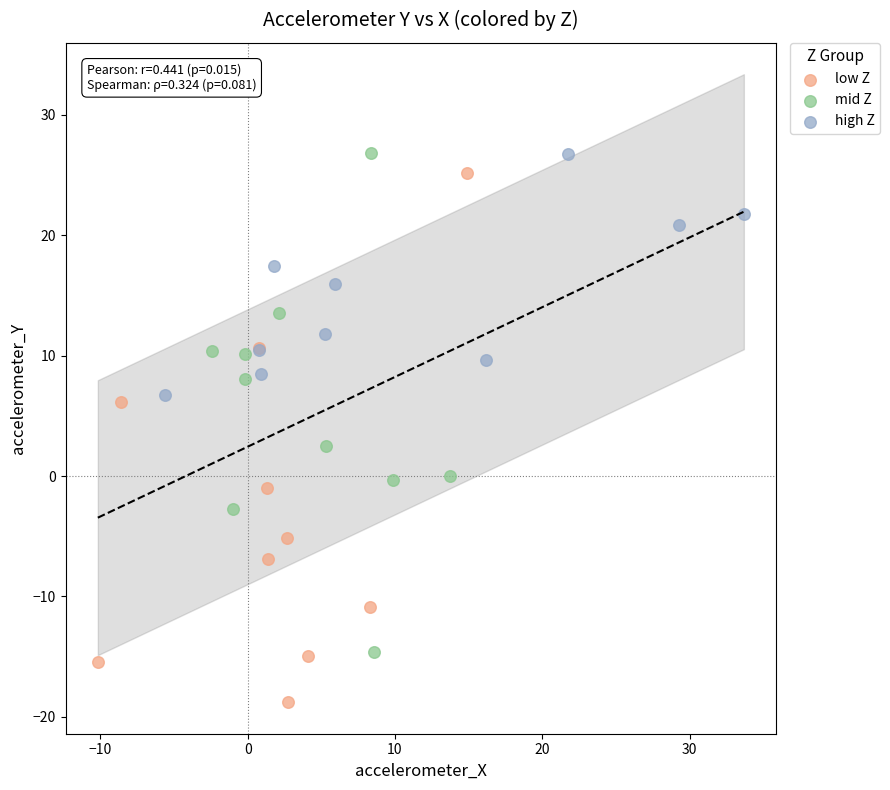

Which series contains the lowest Y value?

low Z